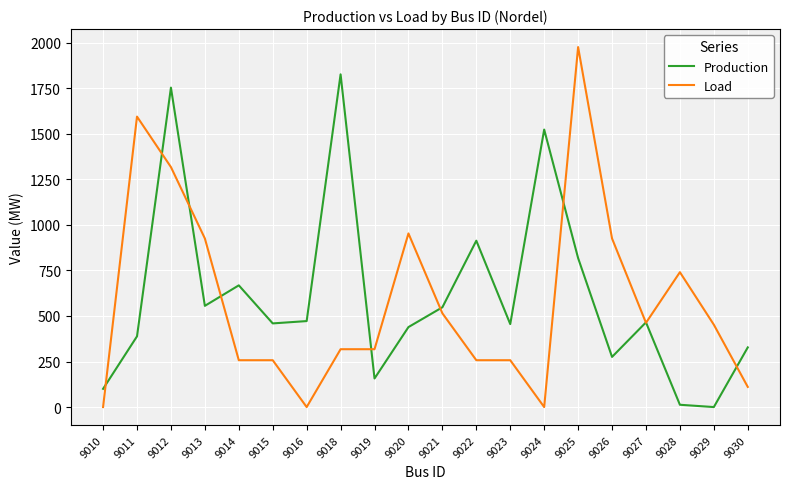

What is the average value of the Production series?

607.8